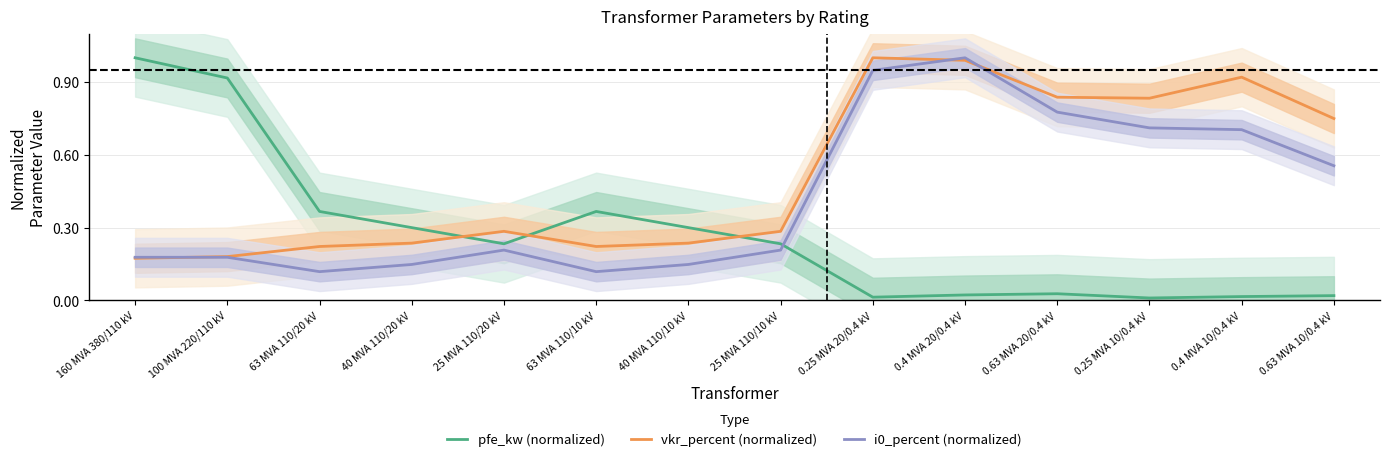

Which series has the widest spread of values?

pfe_kw (normalized)